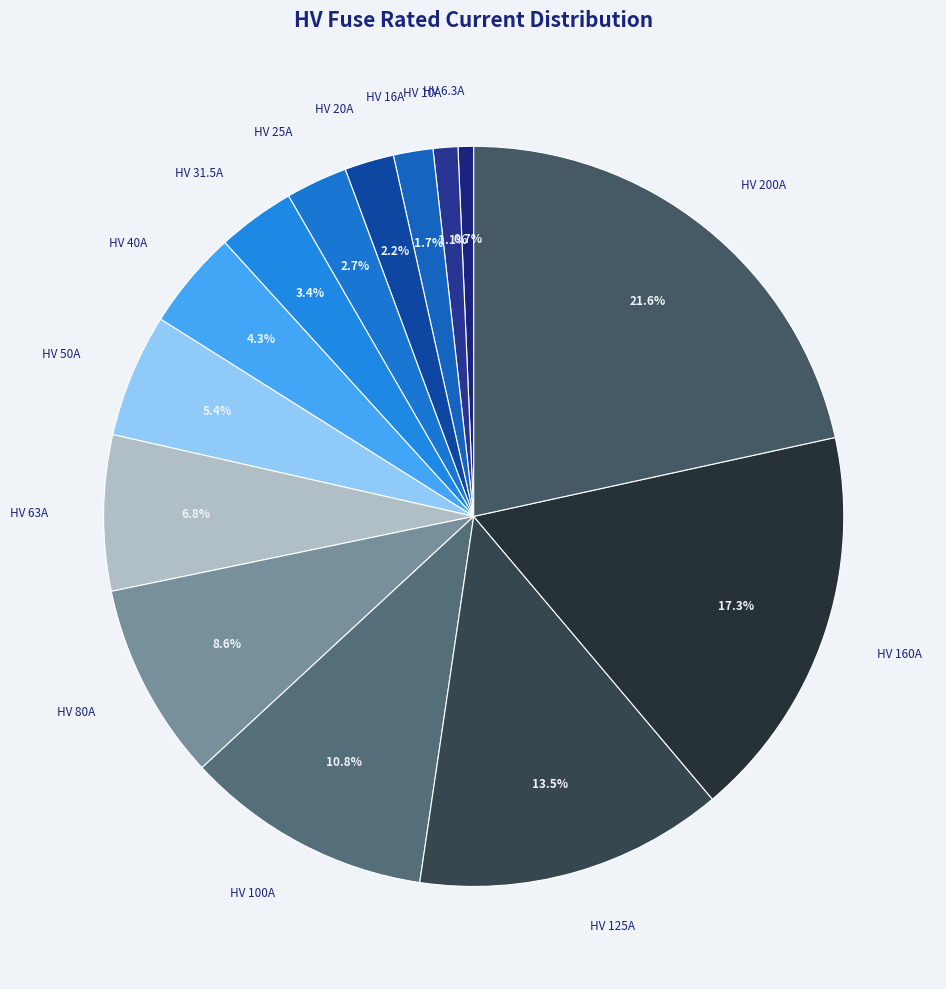

What percentage is the HV 31.5A slice, to the nearest percent?

3%